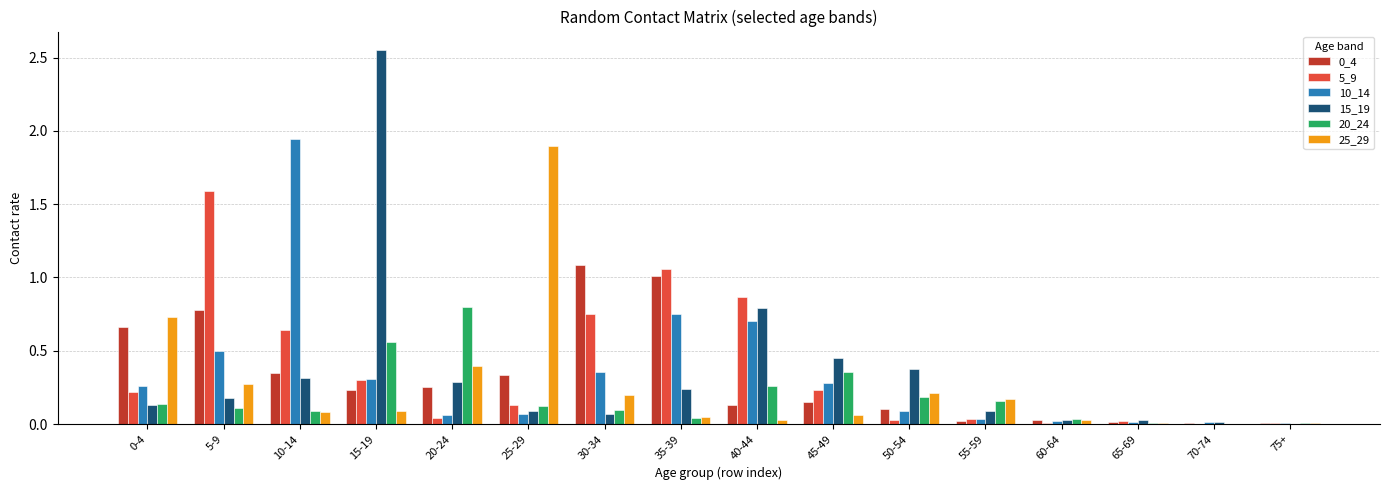

What is the sum of all 5_9 values?

5.9